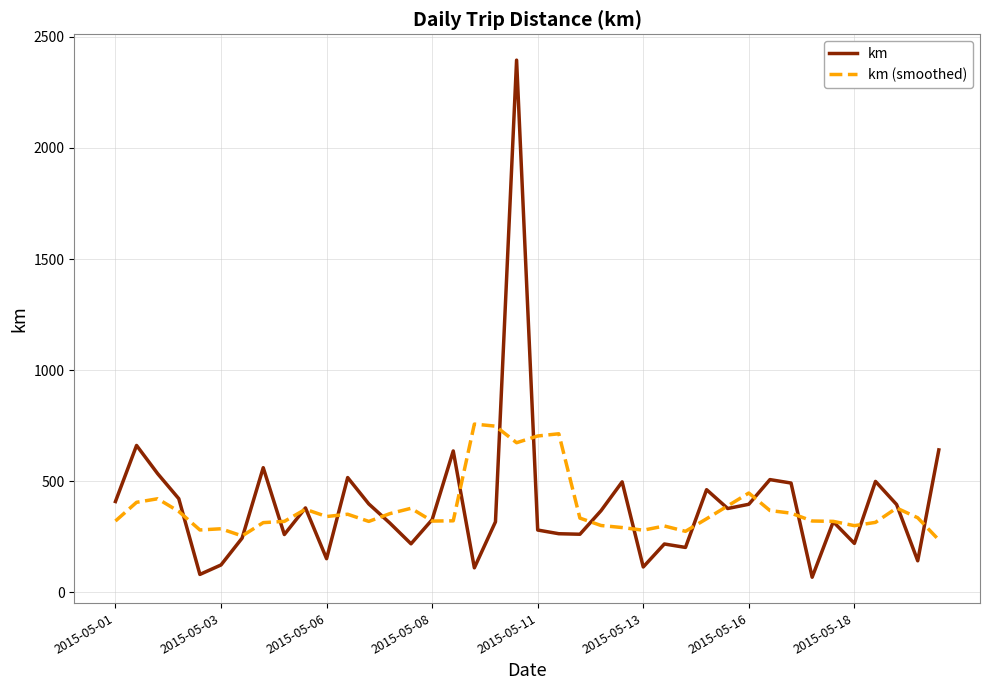

What is the minimum value for km (smoothed)?

235.4